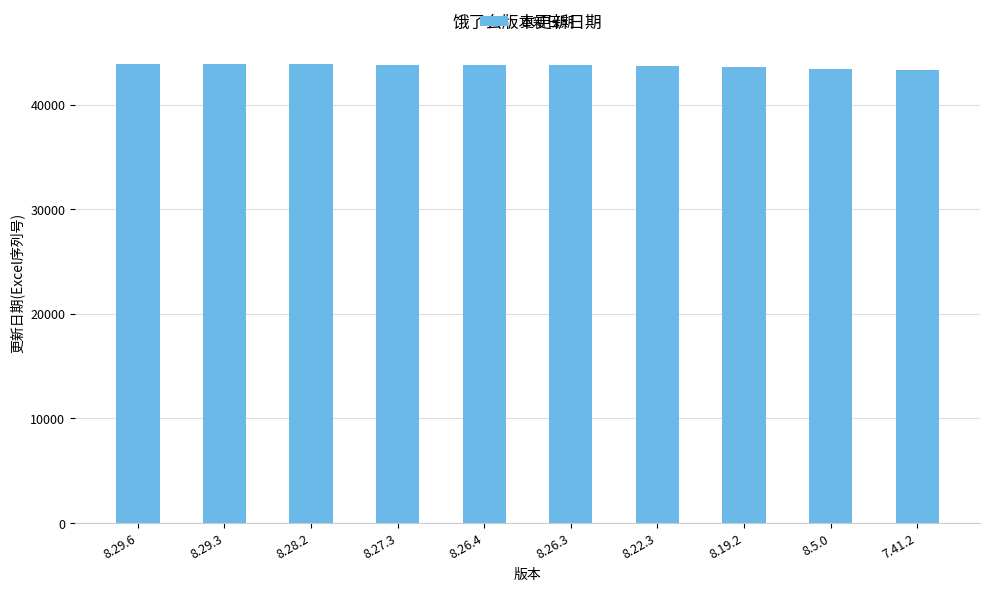

Count the number of categories in the chart.

10